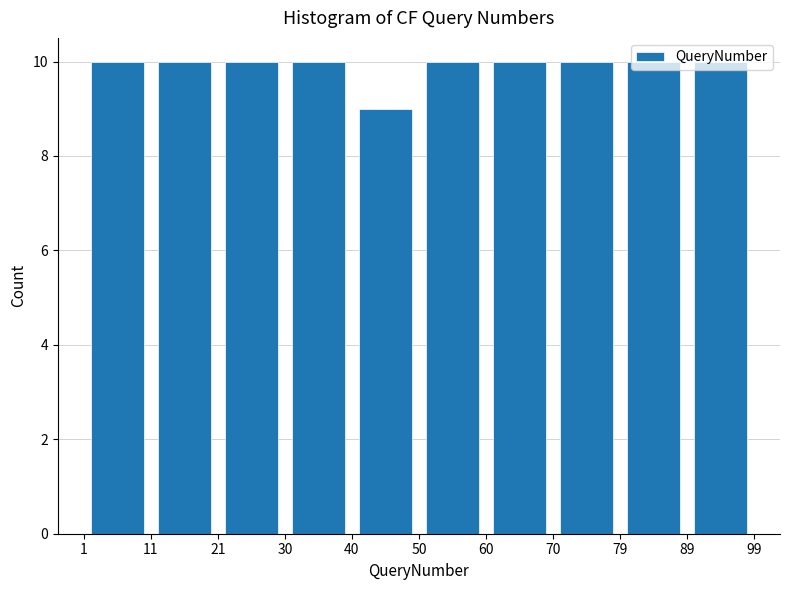

Reading left to right, transcribe this chart: for each bar, give the range it covers on the x-axis and its height. The values are not printed on the chart, so give them approximately, as read against the axis.

1 to 11: 10
11 to 21: 10
21 to 30: 10
30 to 40: 10
40 to 50: 9
50 to 60: 10
60 to 70: 10
70 to 79: 10
79 to 89: 10
89 to 99: 10